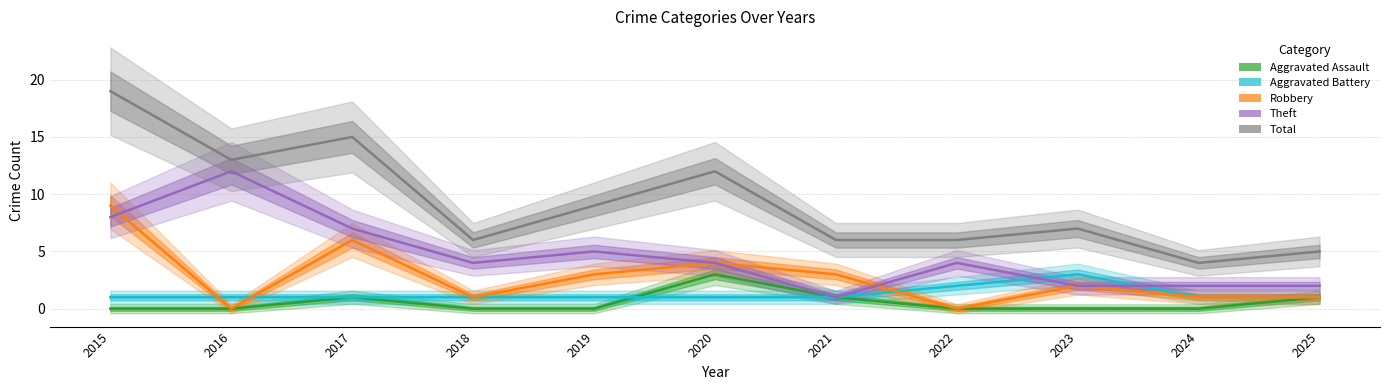

What is the difference between the Aggravated Assault values at 2021 and 2024?

1